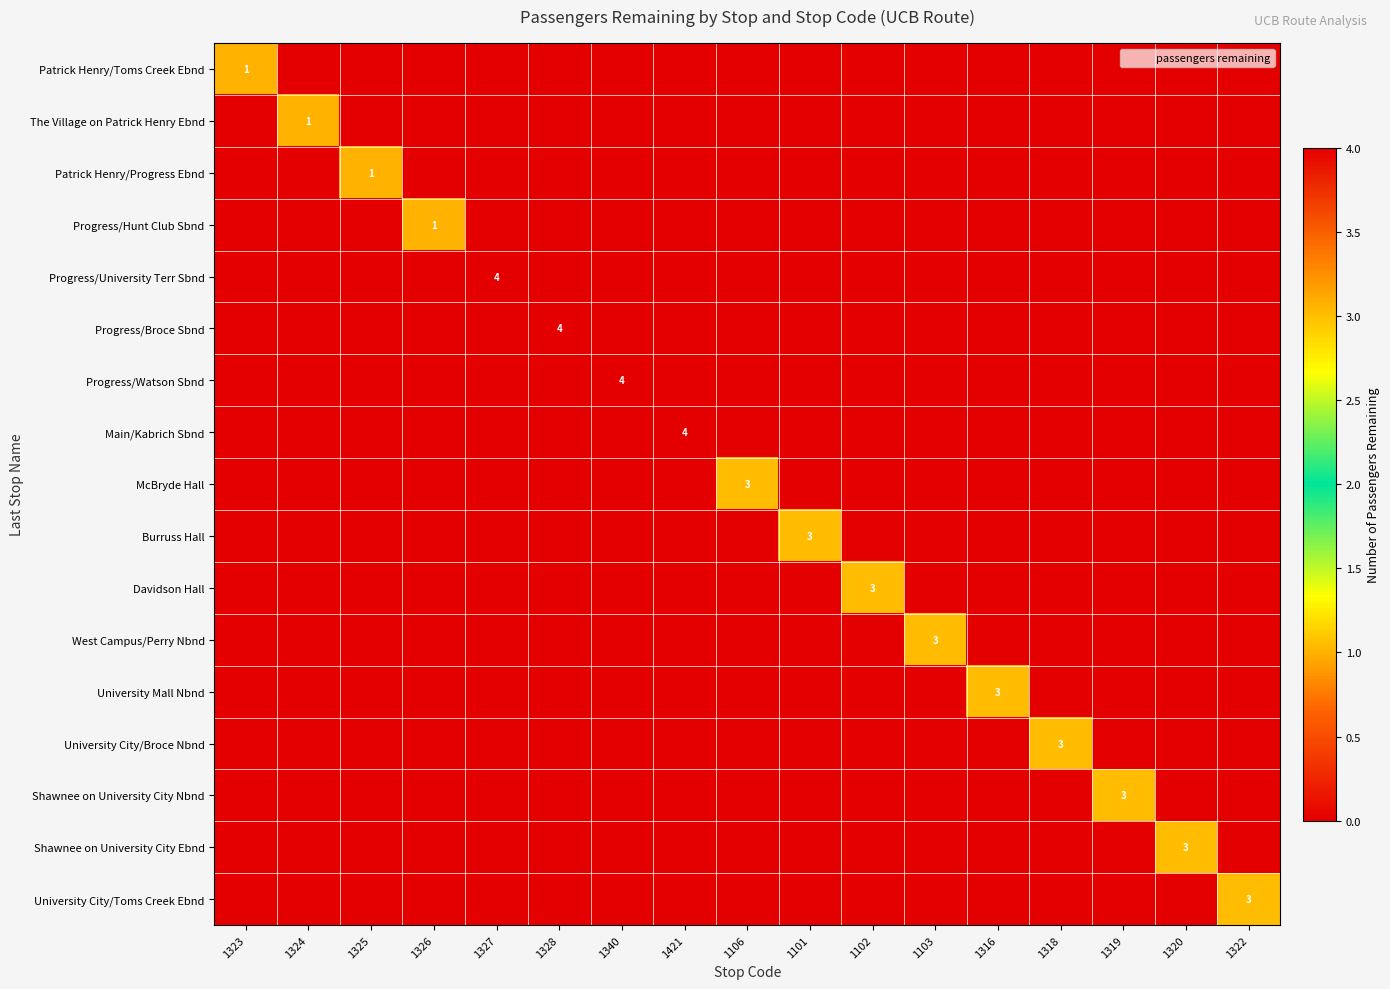

List the labels in order of McBryde Hall value, largest first.

1106, 1323, 1324, 1325, 1326, 1327, 1328, 1340, 1421, 1101, 1102, 1103, 1316, 1318, 1319, 1320, 1322